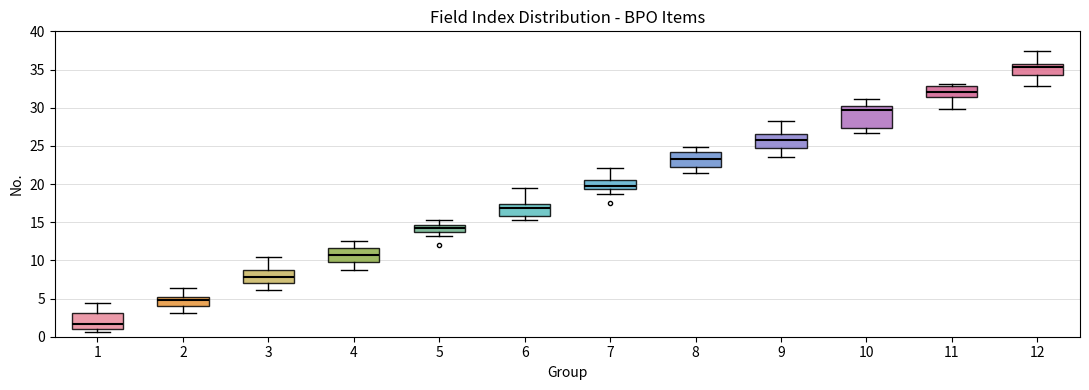

Reading left to right, read every box against the y-axis: the position of its median line, the range the box covers, and the ends of its whiskers. The values are not printed on the chart, so give them approximately, as read against the axis.

1: median 1.5, box 1.0 to 3.0, whiskers 0.5 to 4.5
2: median 5.0 (just below the box's upper edge), box 4.0 to 5.0, whiskers 3.0 to 6.5
3: median 8.0, box 7.0 to 8.5, whiskers 6.0 to 10.5
4: median 11.0, box 10.0 to 11.5, whiskers 9.0 to 12.5
5: median 14.0, box 13.5 to 14.5, whiskers 13.0 to 15.5
6: median 17.0, box 16.0 to 17.5, whiskers 15.5 to 19.5
7: median 19.5 (just above the box's lower edge), box 19.5 to 20.5, whiskers 18.5 to 22.0
8: median 23.5, box 22.5 to 24.0, whiskers 21.5 to 25.0
9: median 25.5, box 24.5 to 26.5, whiskers 23.5 to 28.0
10: median 29.5, box 27.5 to 30.0, whiskers 26.5 to 31.0
11: median 32.0, box 31.5 to 33.0, whiskers 30.0 to 33.0 (just above the box's upper edge)
12: median 35.5 (just below the box's upper edge), box 34.5 to 35.5, whiskers 33.0 to 37.5